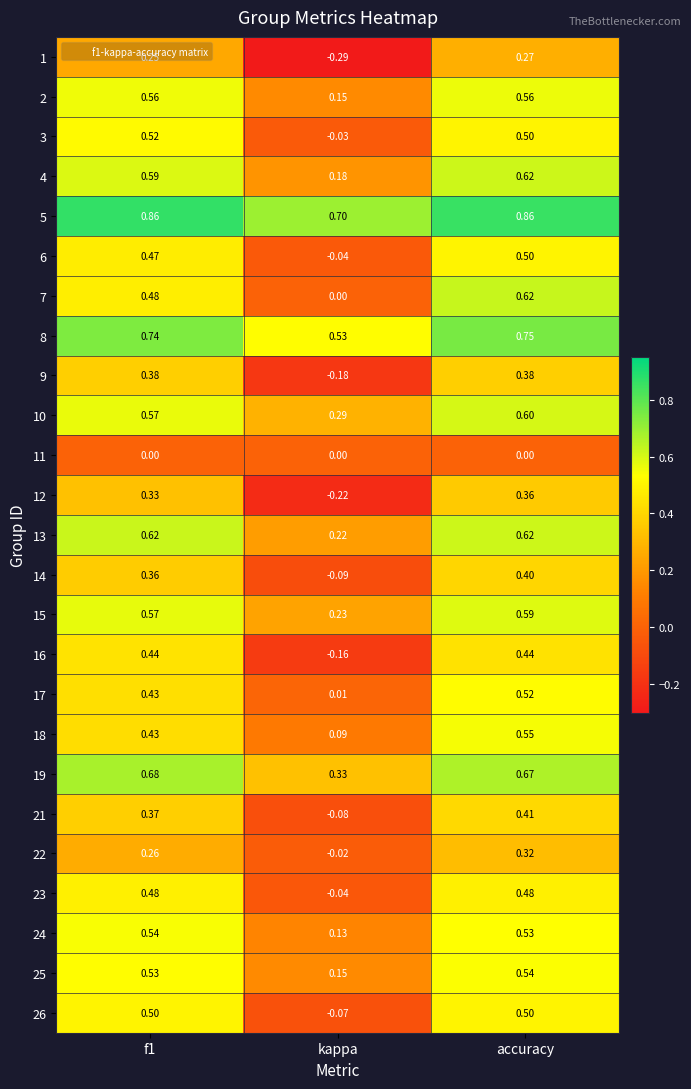

At which category is the sum across all series the highest?

accuracy